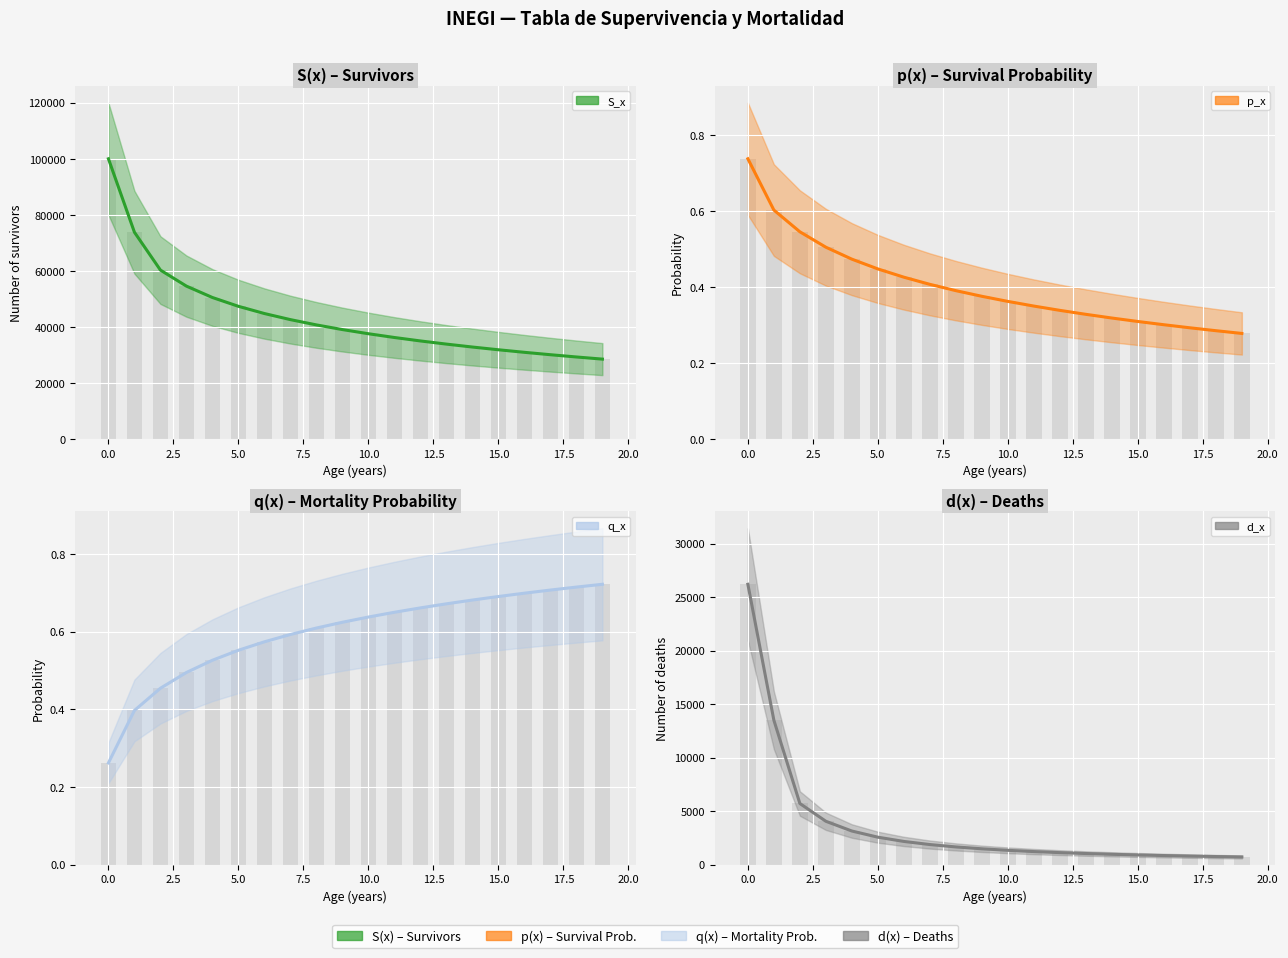

What is the maximum value for p_x?

0.7